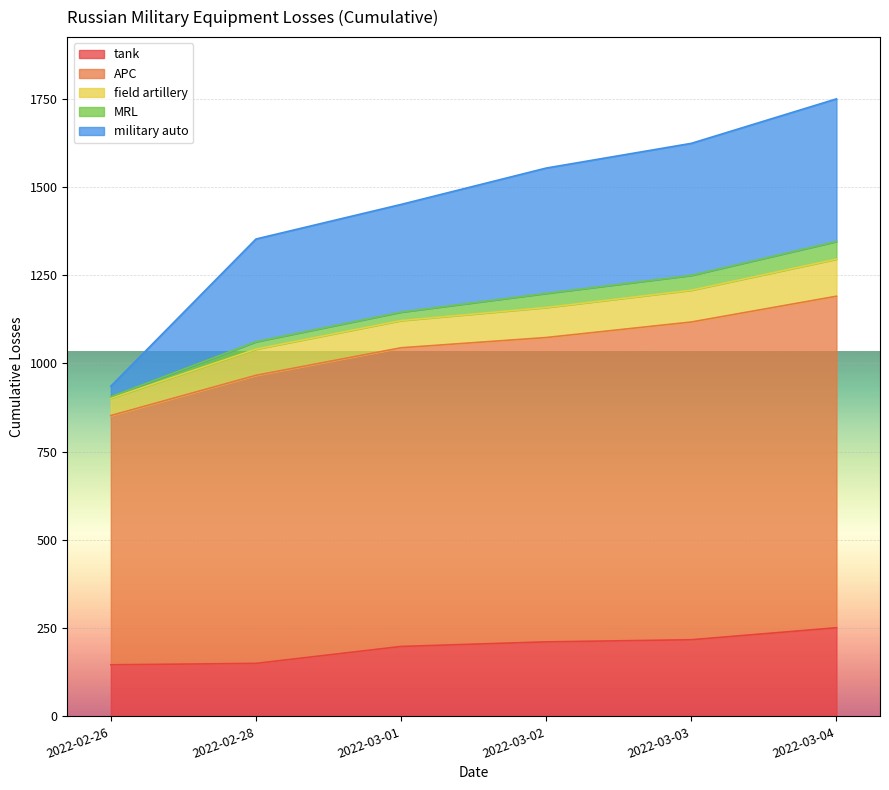

What is the highest value of the tank series?

251